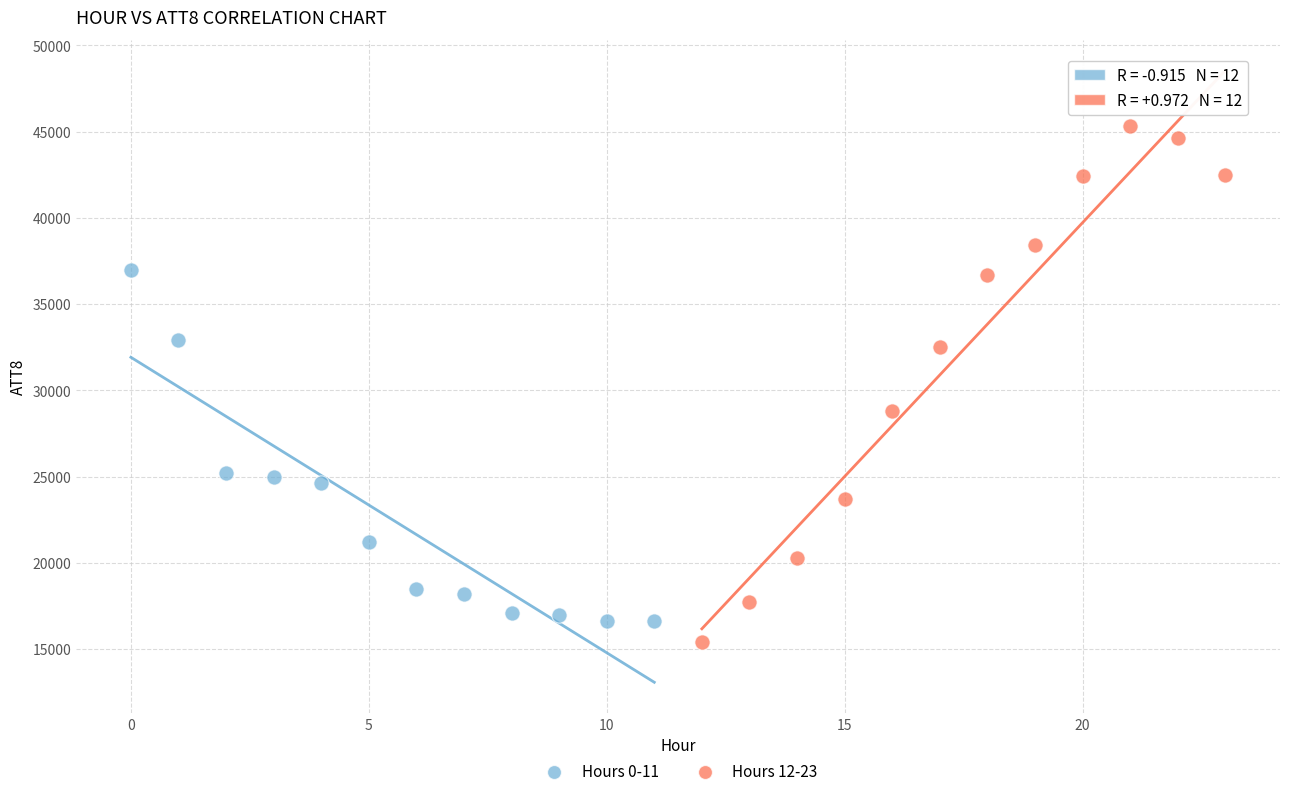

Which series has the widest spread of Y values?

Hours 12-23